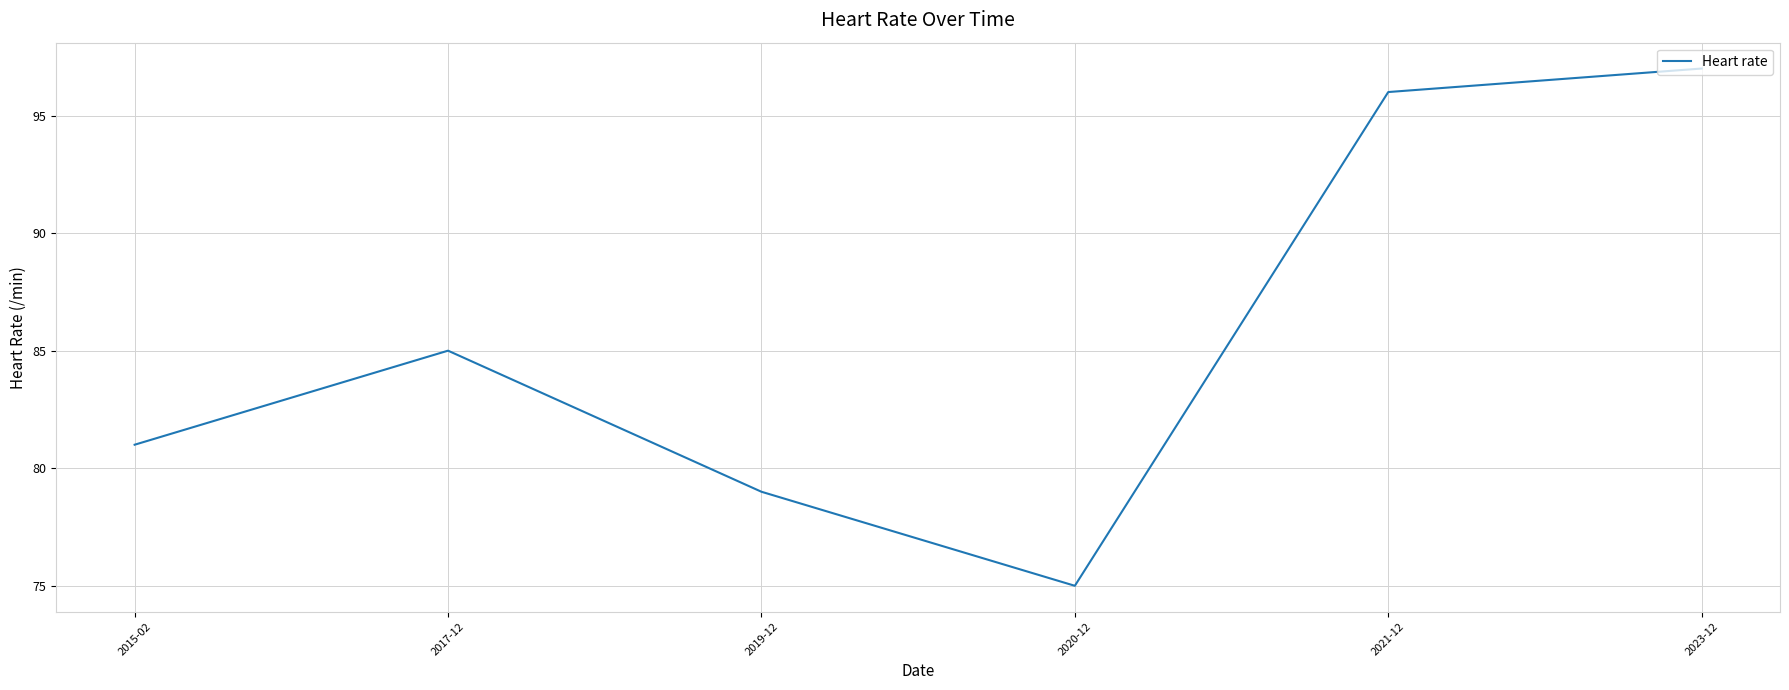

What is the average value?

86